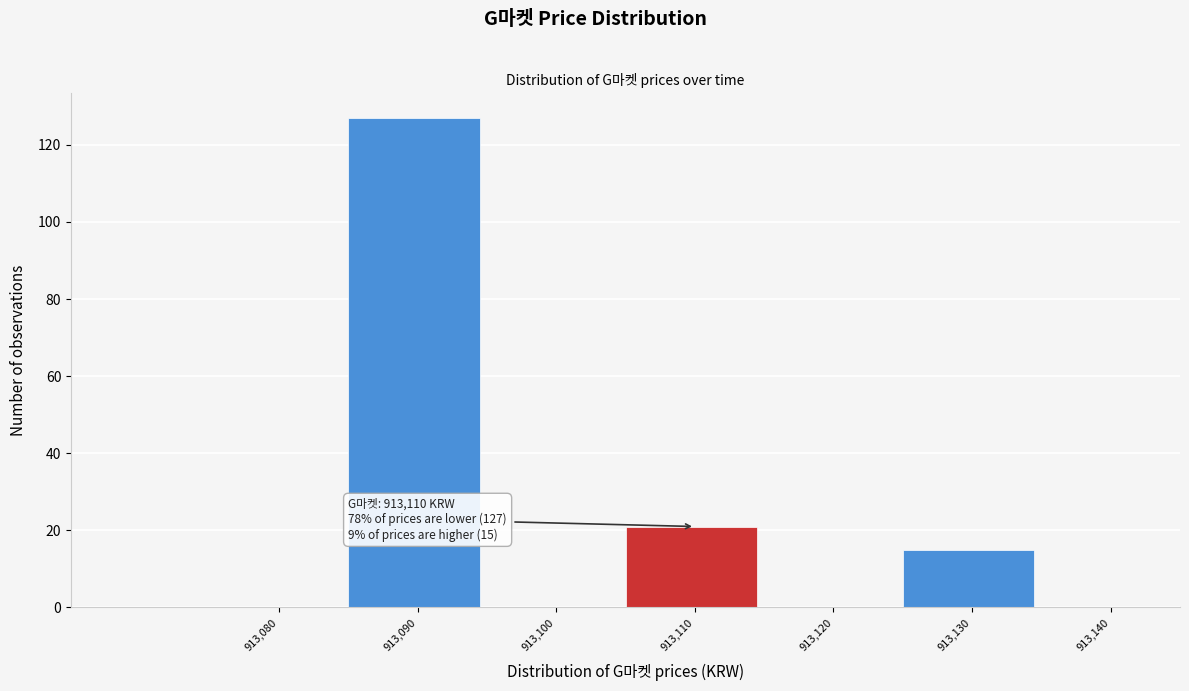

Reading left to right, what are all the values shown in this chart?

913,080=0	913,090=127	913,100=0	913,110=21	913,120=0	913,130=15	913,140=0